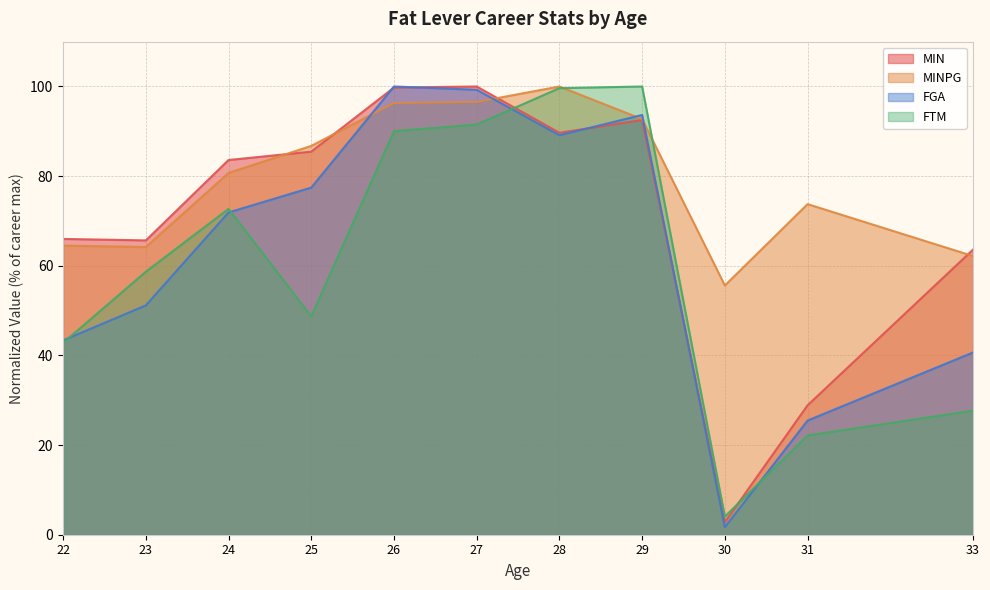

At which label does FGA first exceed 71?

24